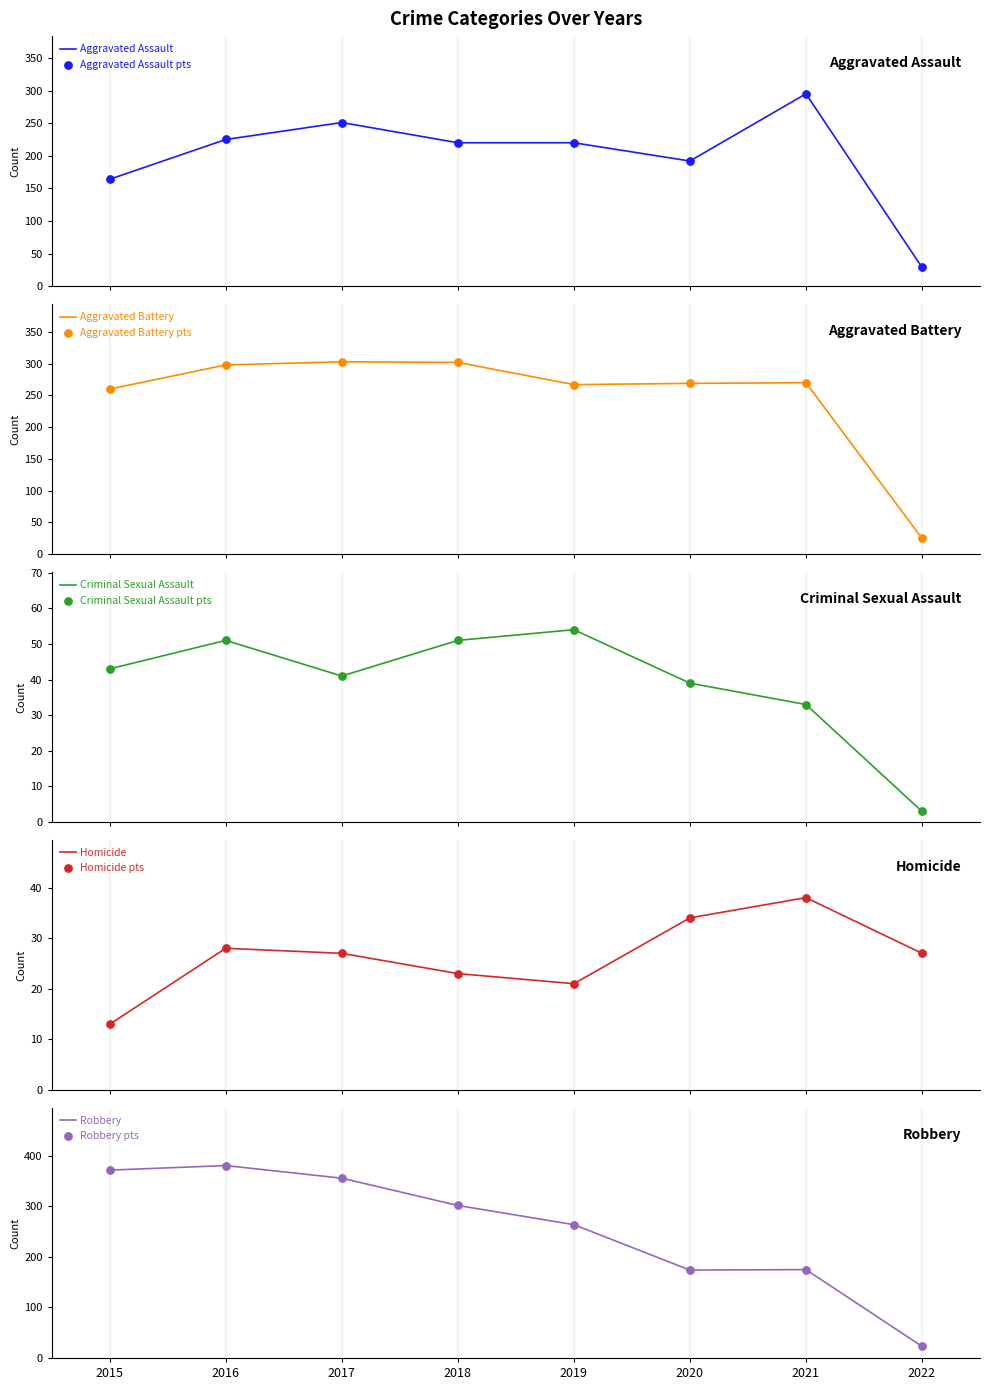

What is the total value across all series at 2020?

708